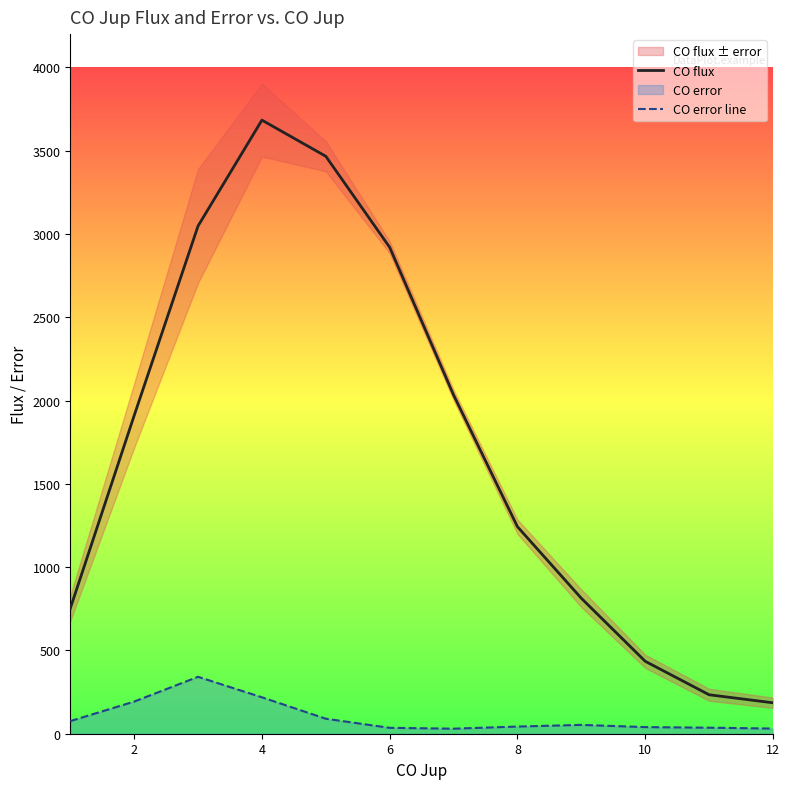

True or false: CO error line and CO flux intersect in this chart.

False